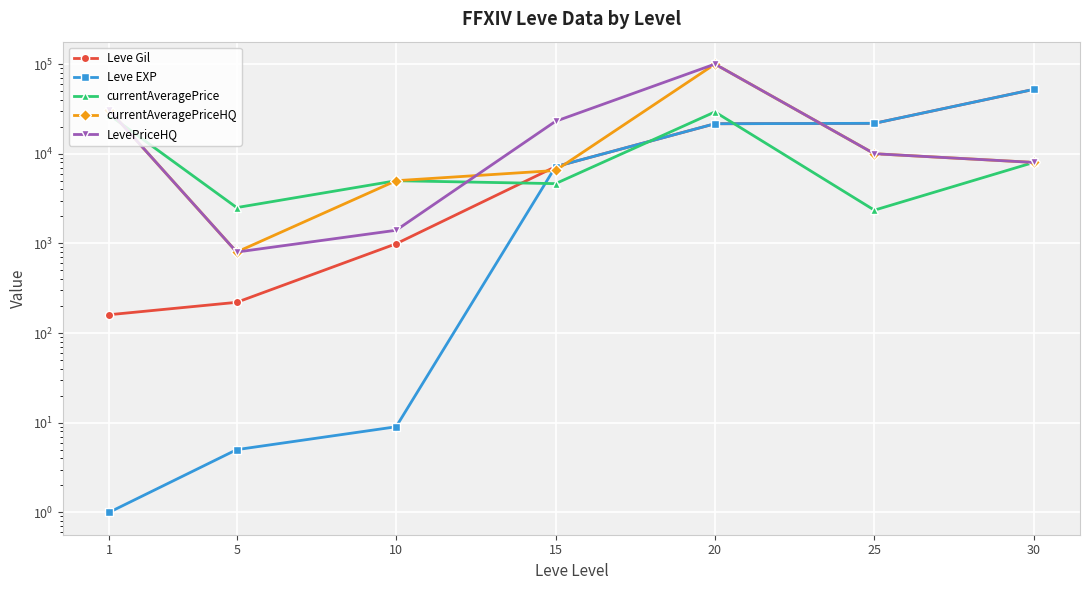

In currentAveragePrice, how many points are higher than both neighbors (excluding endpoints)?

2